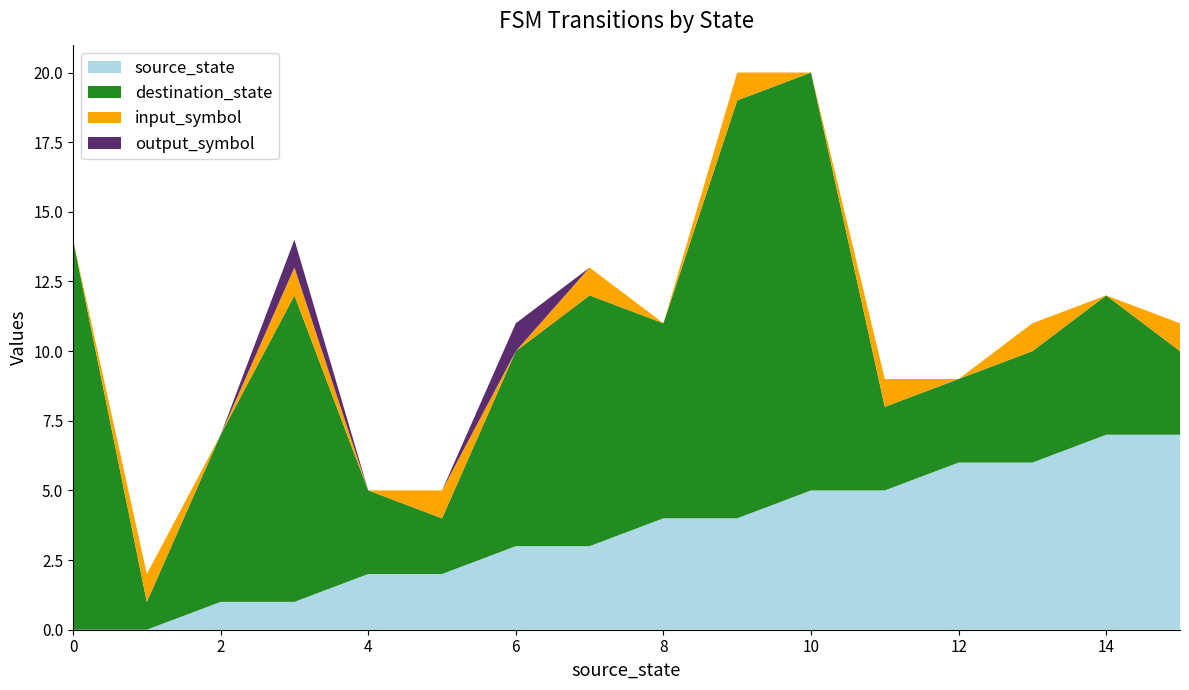

Reading left to right, list all the values displayed in this chart.

source_state: 0	0	1	1	2	2	3	3	4	4	5	5	6	6	7	7
destination_state: 14	1	6	11	3	2	7	9	7	15	15	3	3	4	5	3
input_symbol: 0	1	0	1	0	1	0	1	0	1	0	1	0	1	0	1
output_symbol: 0	0	0	1	0	0	1	0	0	0	0	0	0	0	0	0